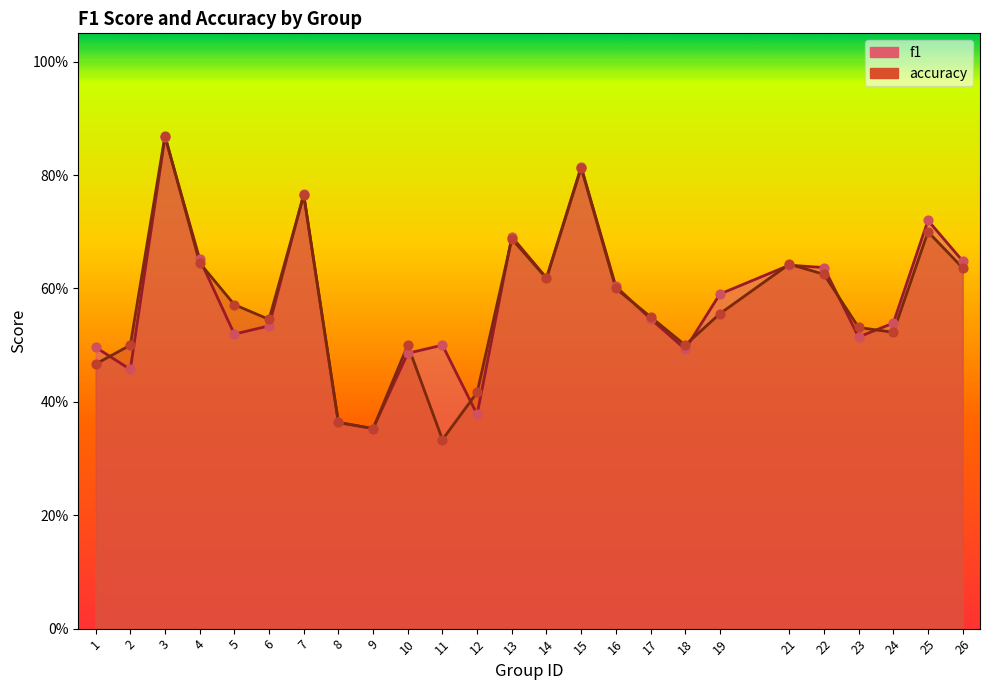

At how many categories does at least one series exceed 0?

25